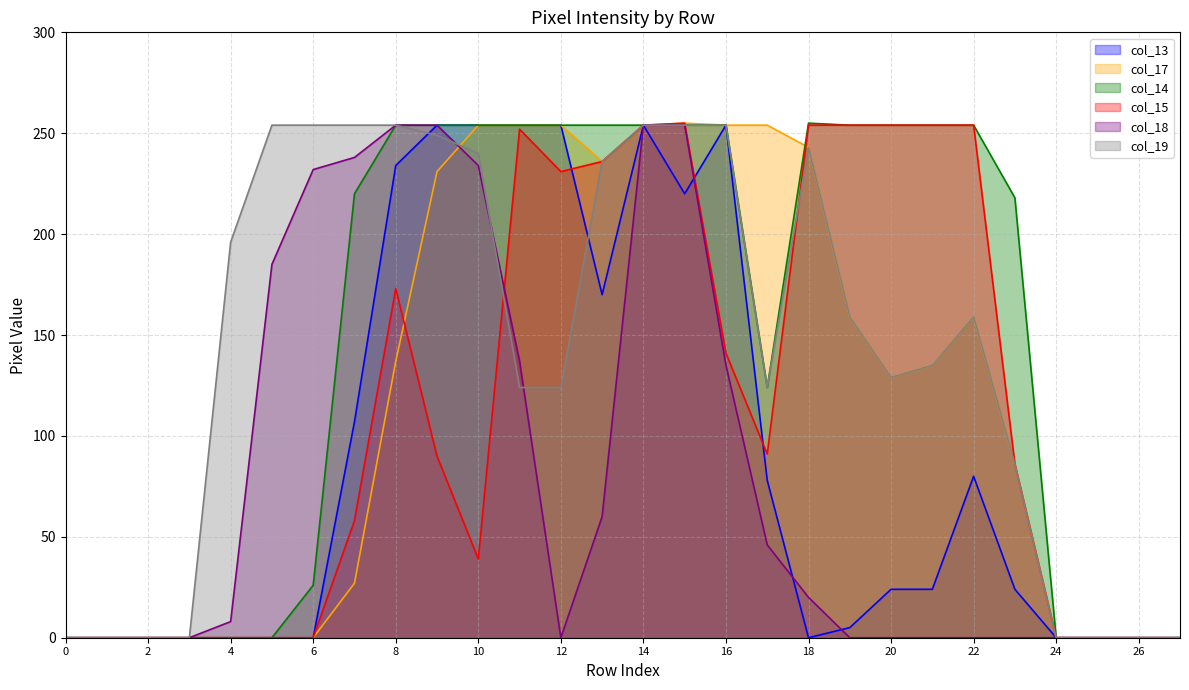

The col_19 series shows -167 at 0. True or false?

False